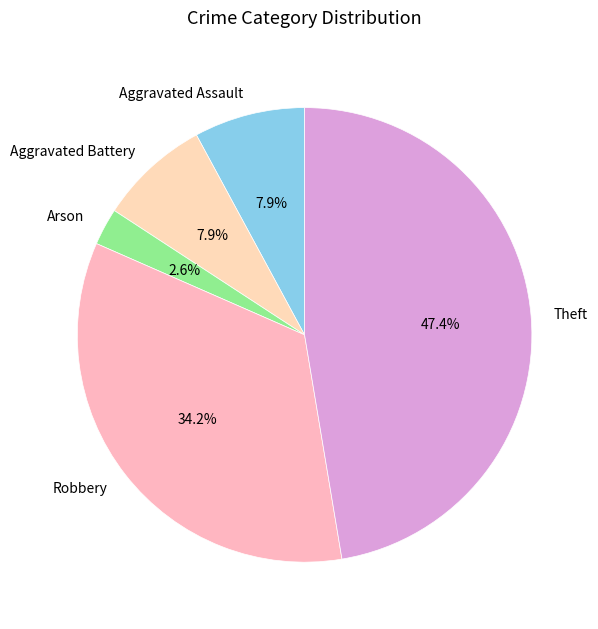

Which slice is the largest?

Theft